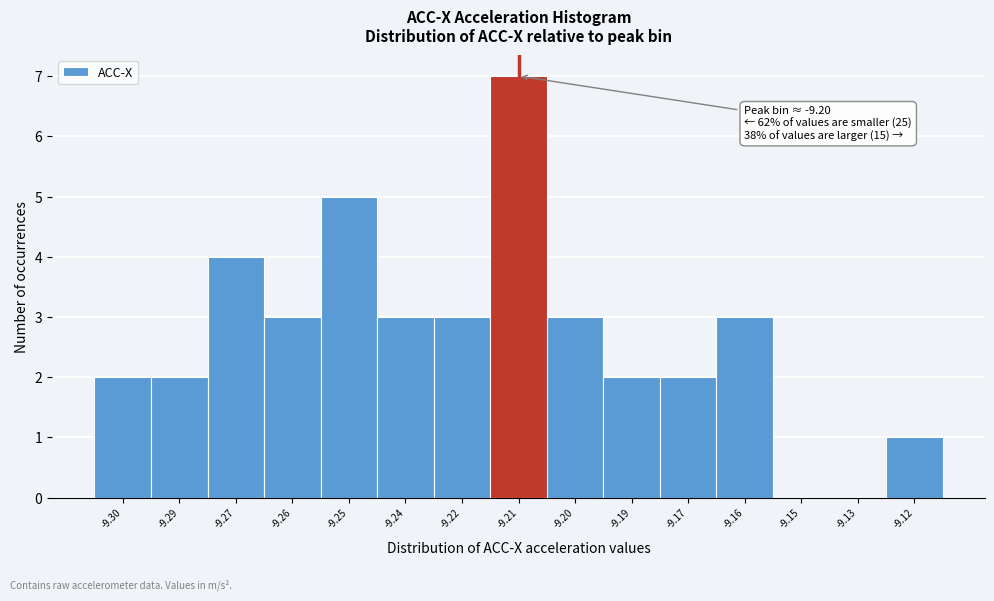

Reading right to left, transcribe all the data shown in this chart.

-9.12=1	-9.13=0	-9.15=0	-9.16=3	-9.17=2	-9.19=2	-9.20=3	-9.21=7	-9.22=3	-9.24=3	-9.25=5	-9.26=3	-9.27=4	-9.29=2	-9.30=2